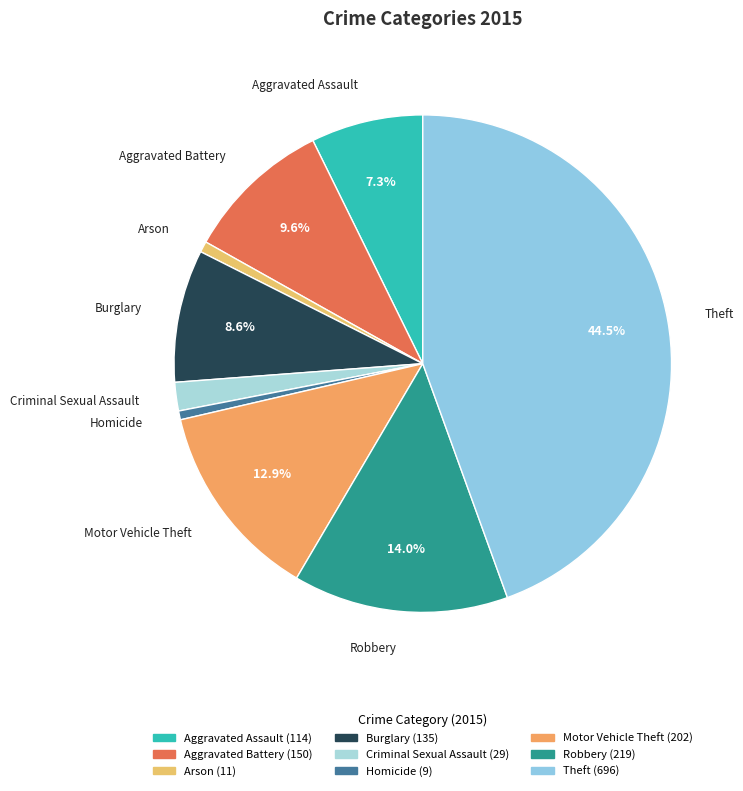

What percentage is the Criminal Sexual Assault slice, to the nearest percent?

2%